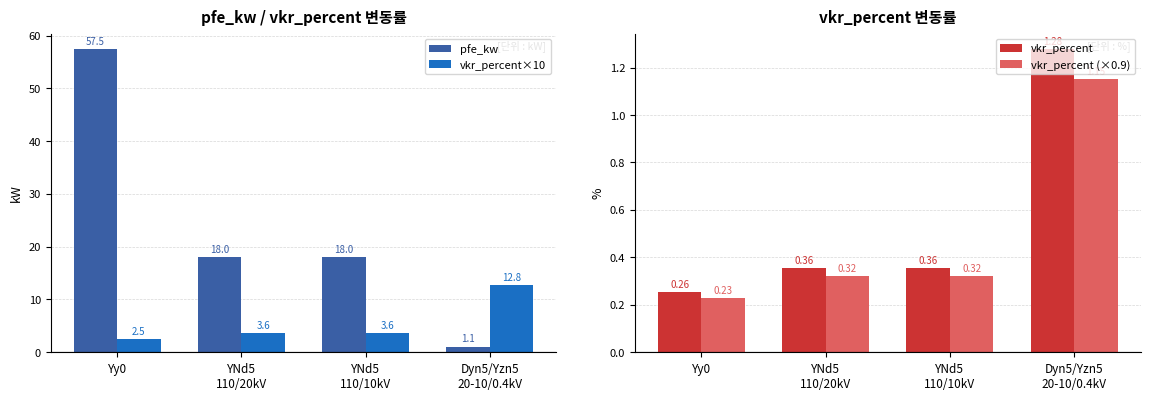

List the series in order of their peak value, lowest first.

vkr_percent (×0.9), vkr_percent, vkr_percent×10, pfe_kw